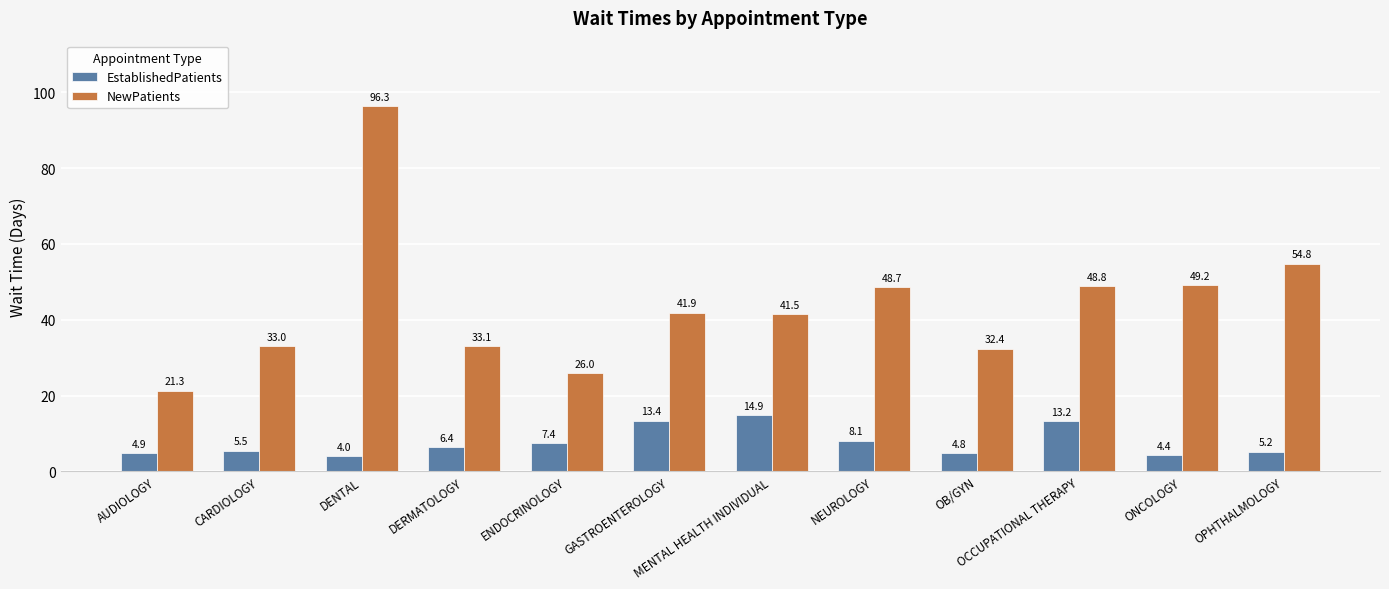

Where does the EstablishedPatients series first go above 6?

DERMATOLOGY